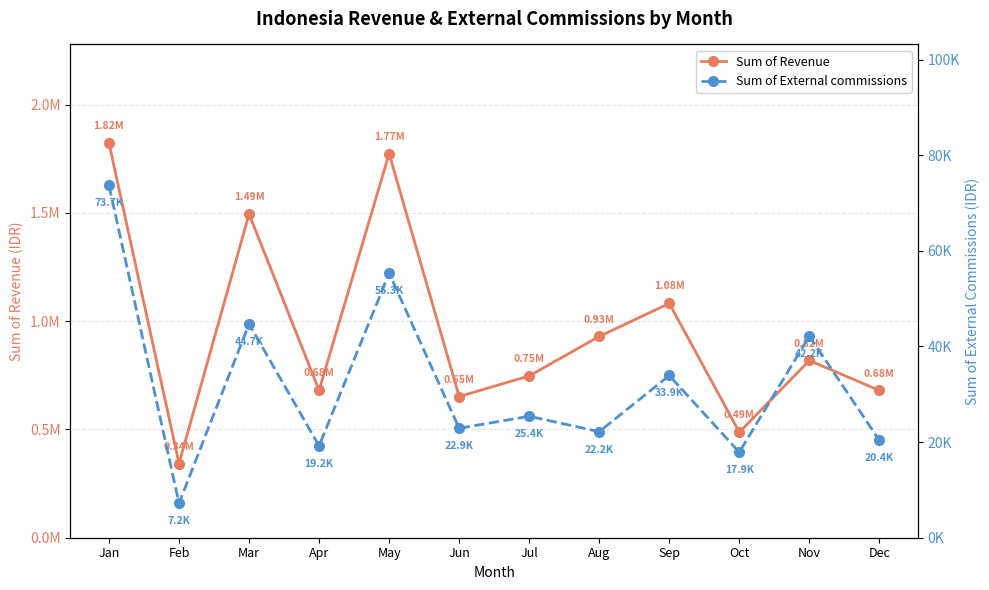

What is the lowest value of the Sum of Revenue series?

342423.0